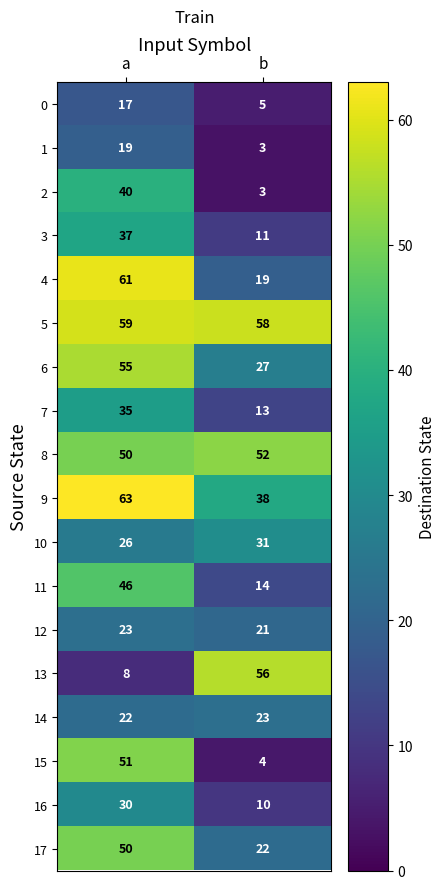

Which category has the highest value across all series?

a